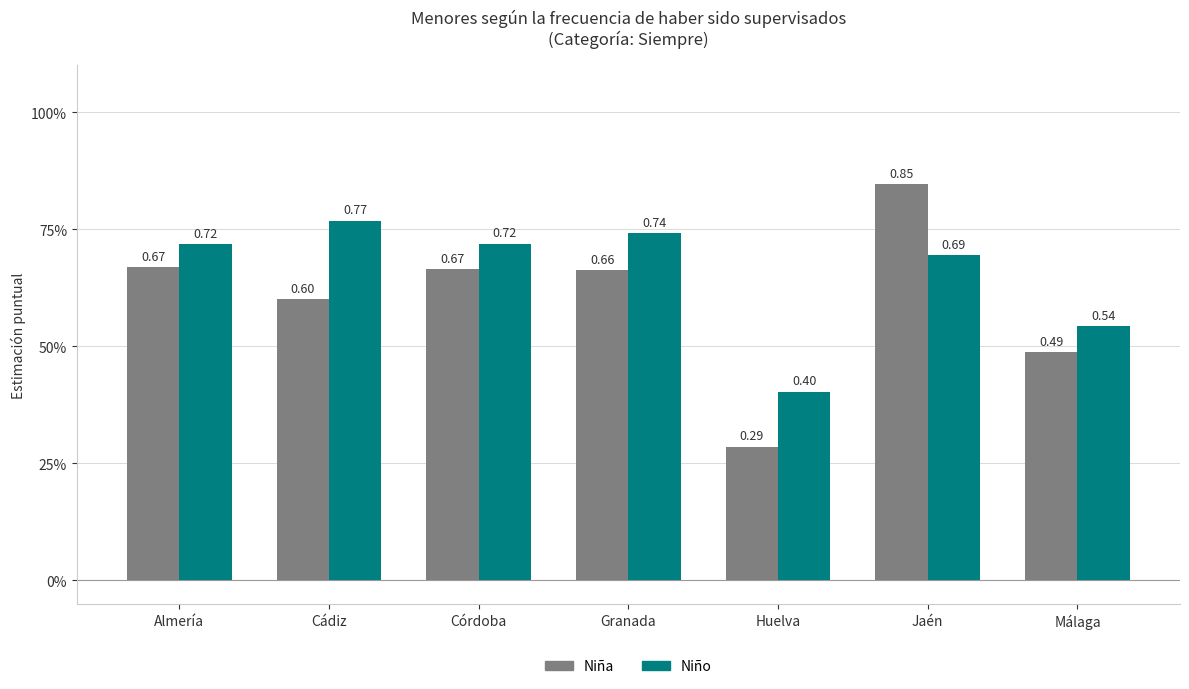

At Málaga, list the series in order from largest to smallest.

Niño, Niña